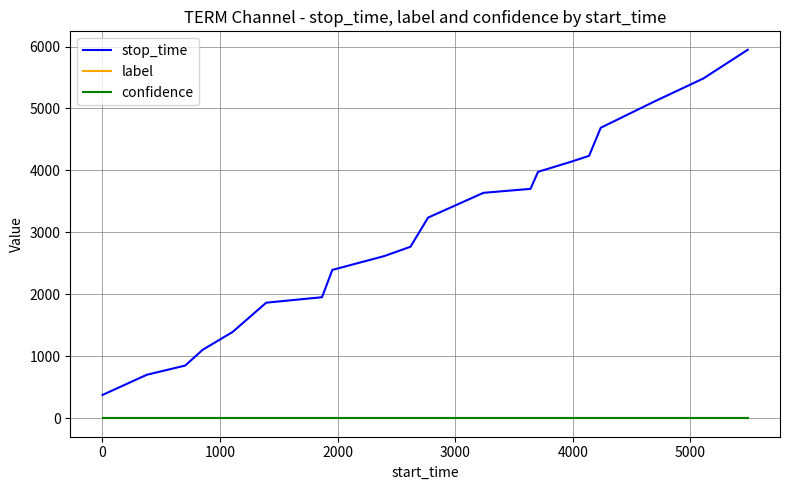

What is the maximum value shown in the chart?

5948.0